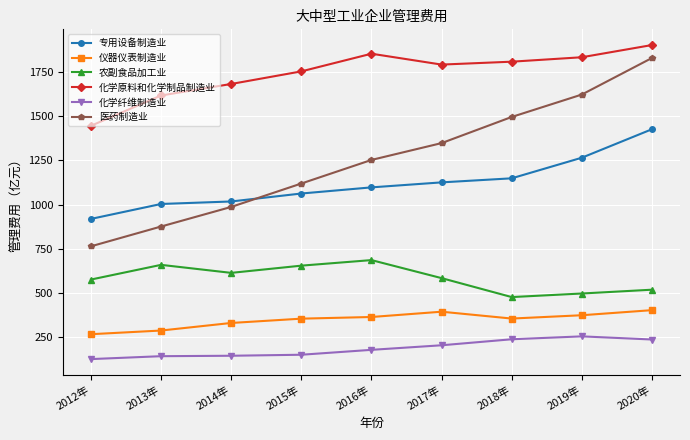

At which label does 医药制造业 first exceed 1251?

2016年